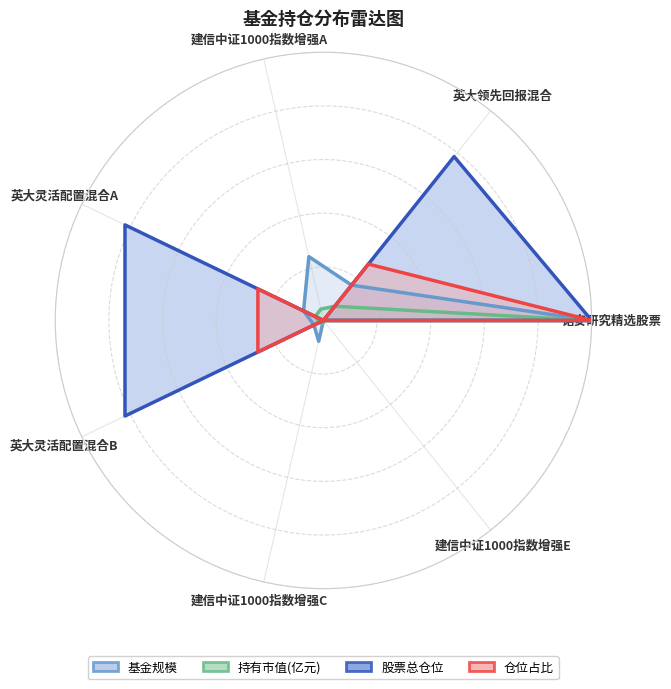

What is the value of the 基金规模 point at the 2nd from the left?

0.2